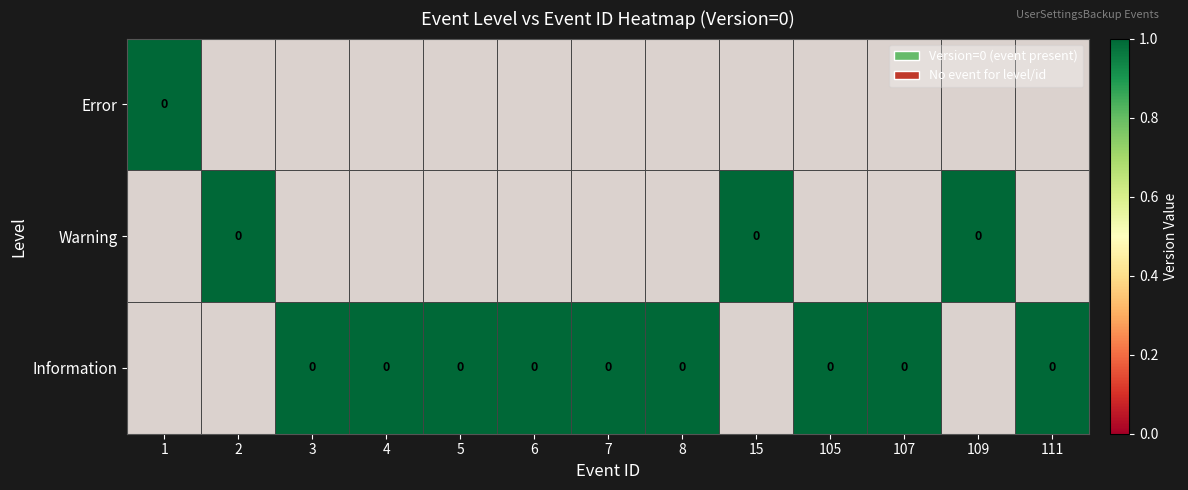

Rank the series by their maximum value, from lowest to highest.

Error, Warning, Information